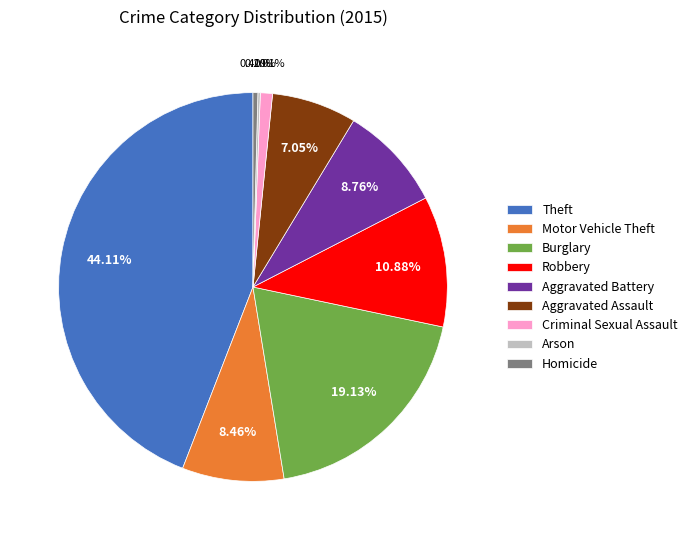

Between Criminal Sexual Assault and Burglary, which is larger?

Burglary